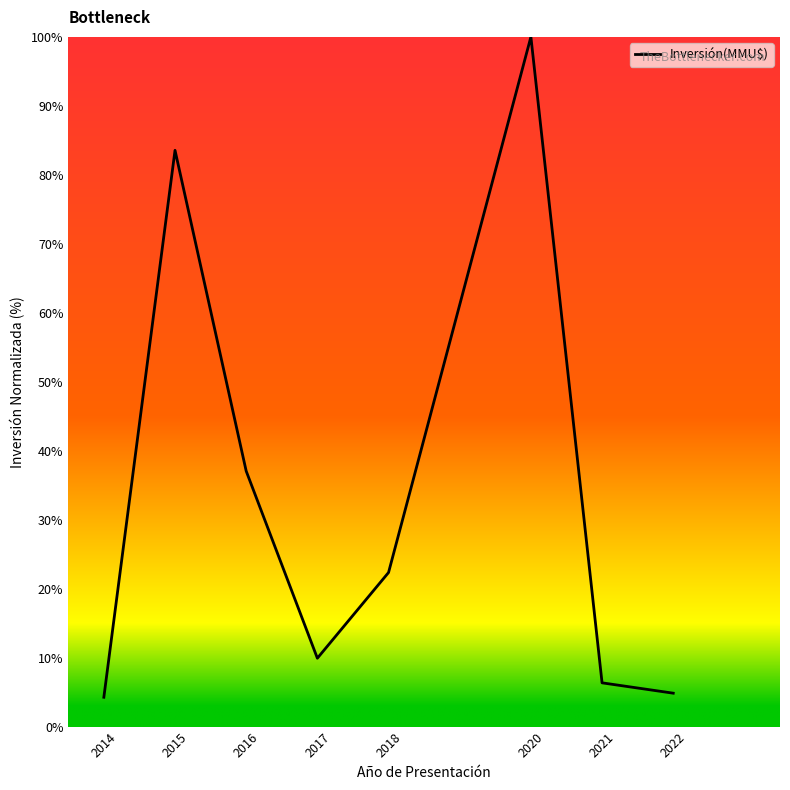

At which label is the value closest to 52?

2016